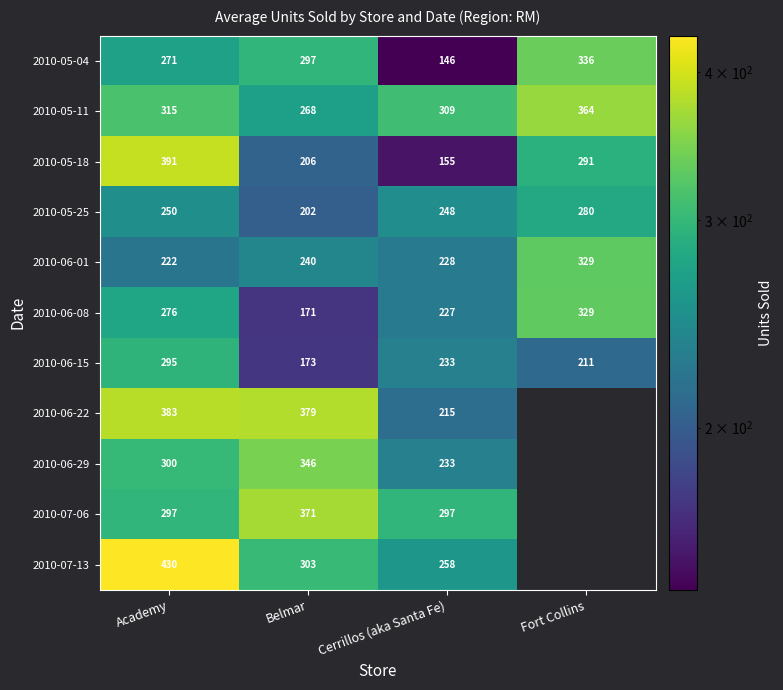

At which label does 2010-05-25 reach its peak?

Fort Collins